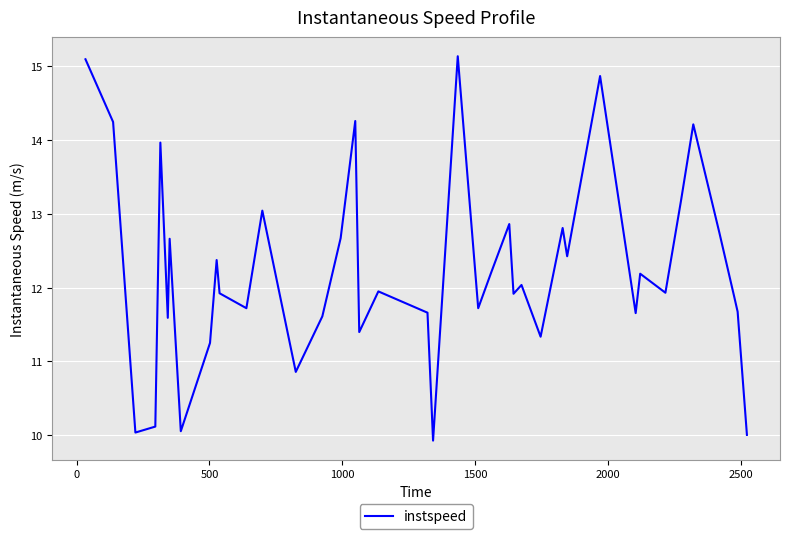

What is the maximum value shown in the chart?

15.1